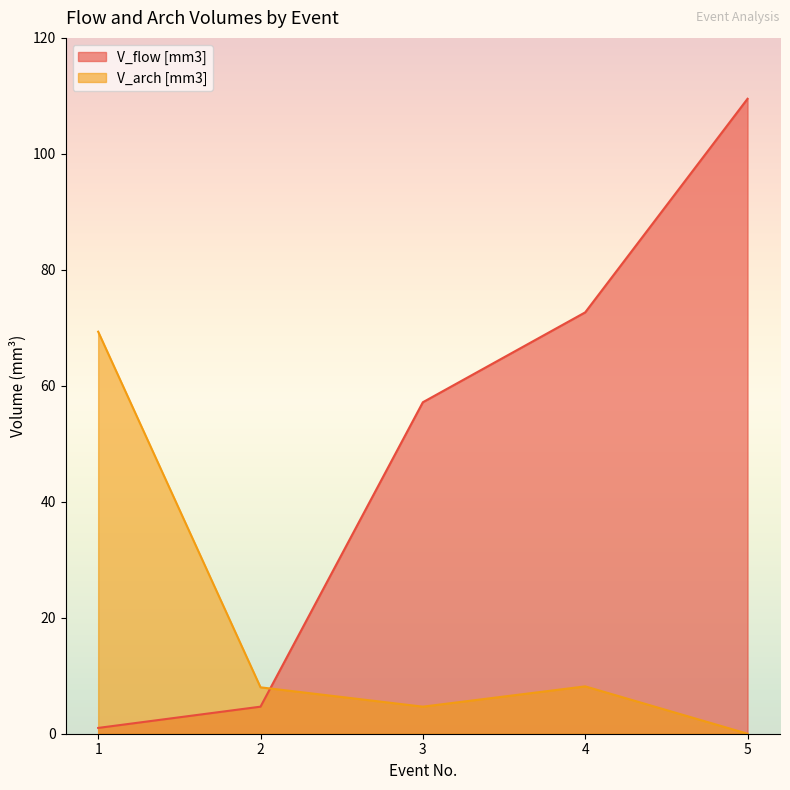

Count the number of data series in this chart.

2